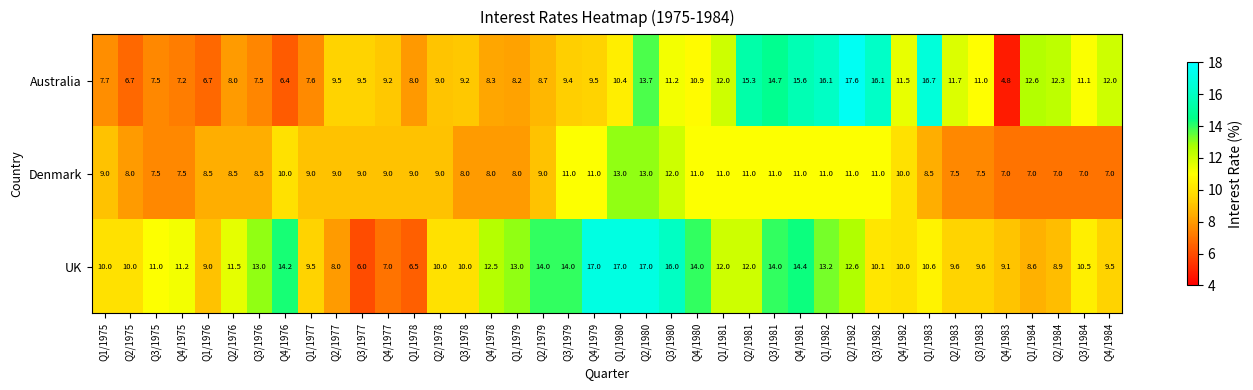

Between Q3/1975 and Q4/1980, which series saw the biggest shift?

Denmark